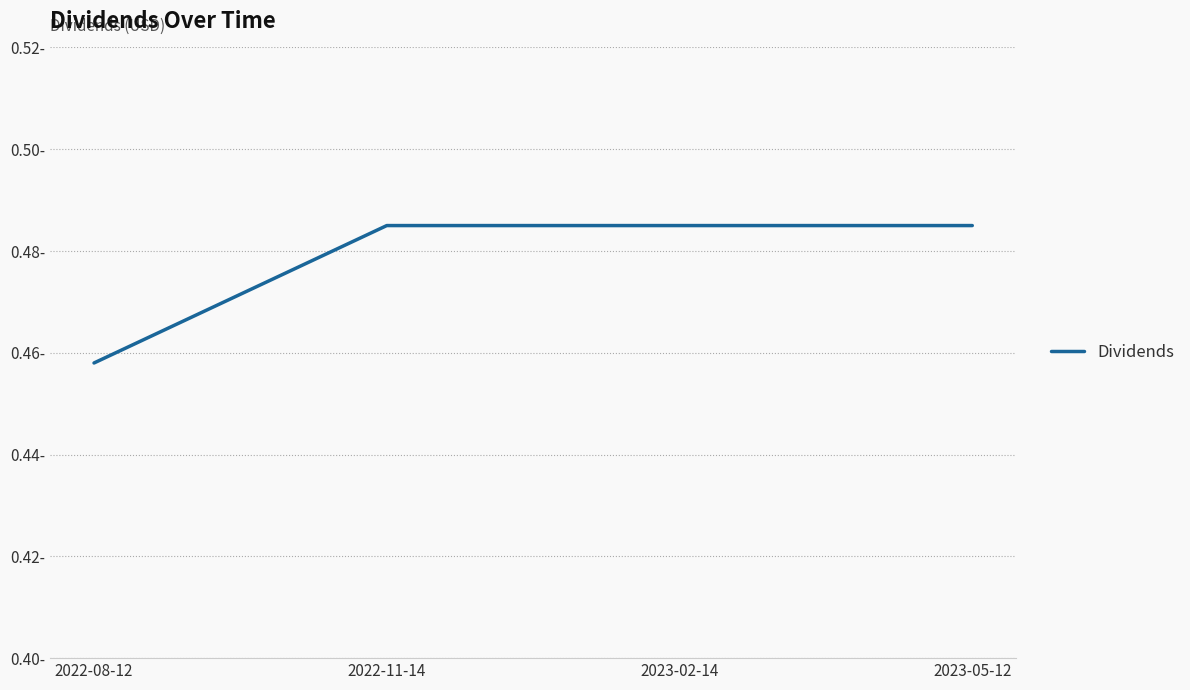

List the labels in order of value, largest first.

2022-11-14, 2023-02-14, 2023-05-12, 2022-08-12